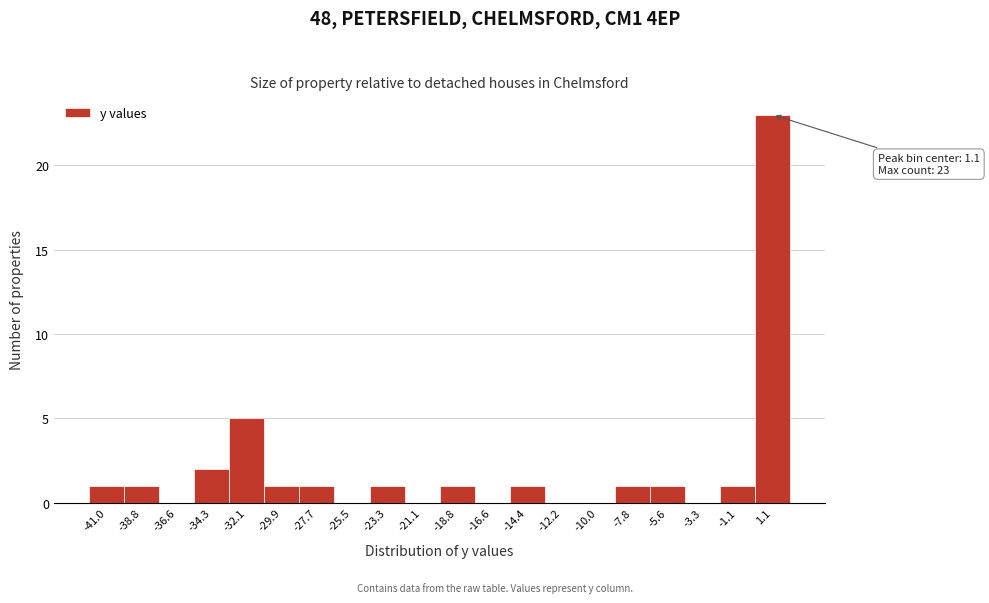

Which range on the x-axis has the tallest bar?

0.0 to 2.0